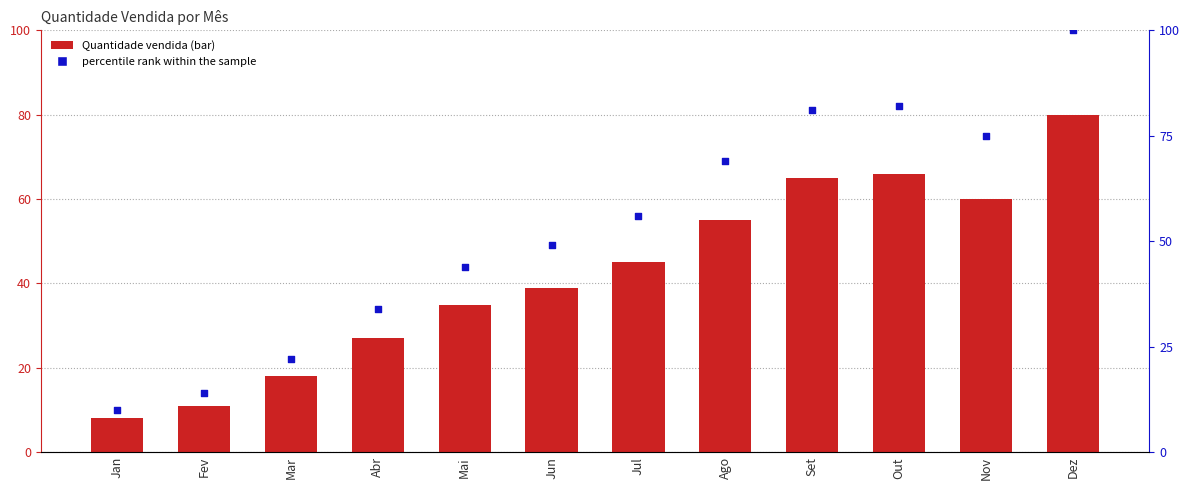

Which series reaches the minimum Y coordinate?

Quantidade vendida